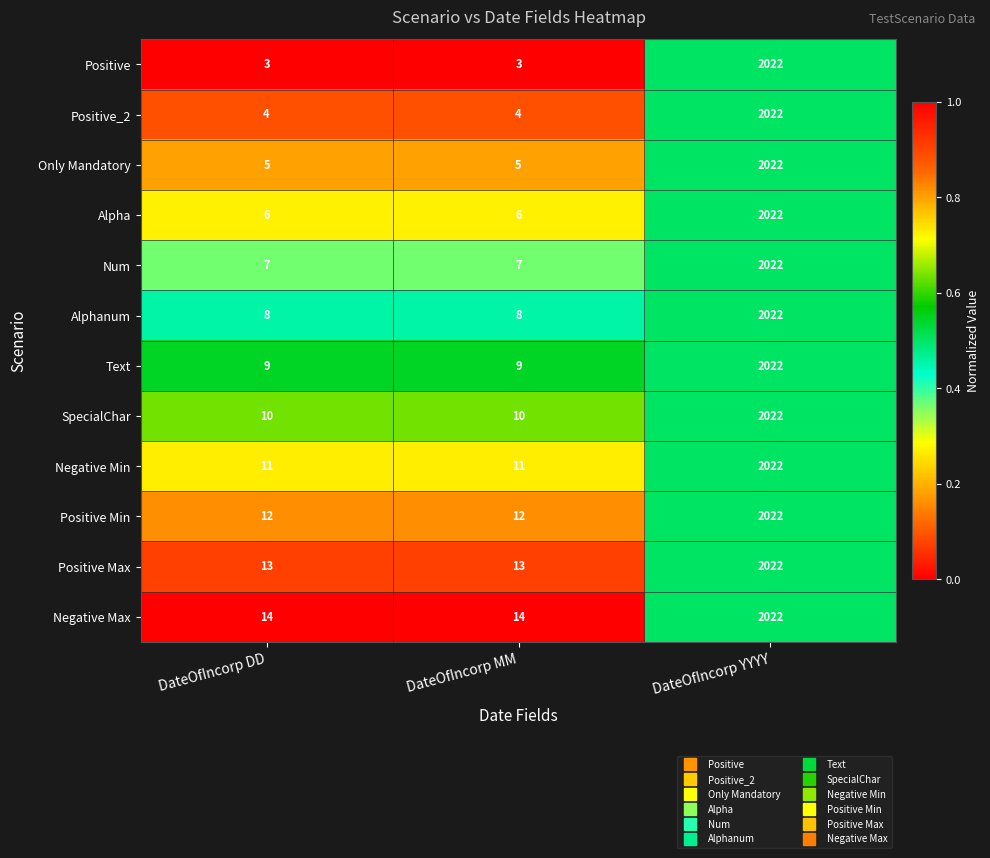

The value of Text at DateOfIncorp MM is 16. True or false?

False